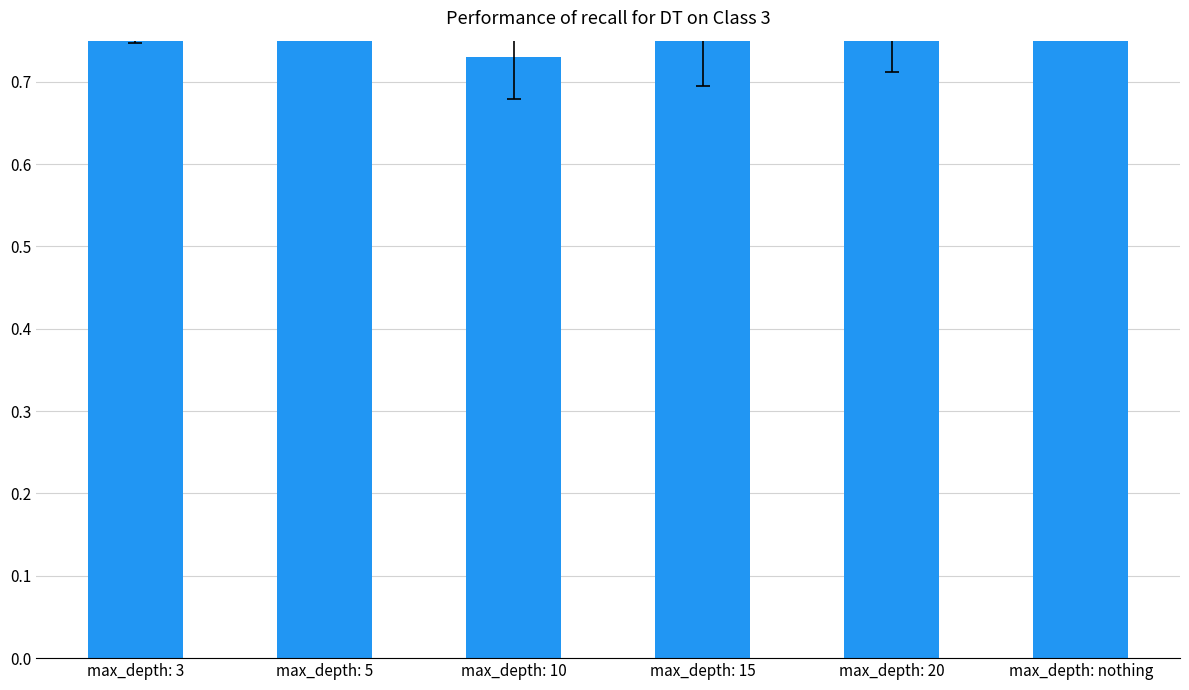

Rank the categories by value from lowest to highest.

max_depth: 10, max_depth: 15, max_depth: 20, max_depth: 3, max_depth: nothing, max_depth: 5